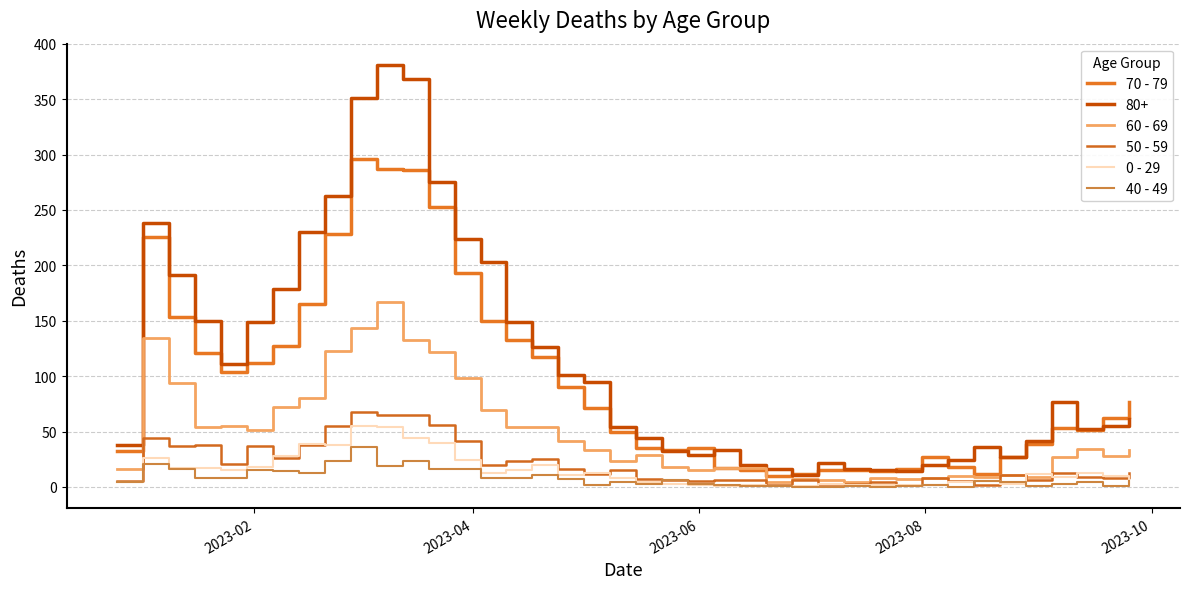

What is the maximum value shown in the chart?

381